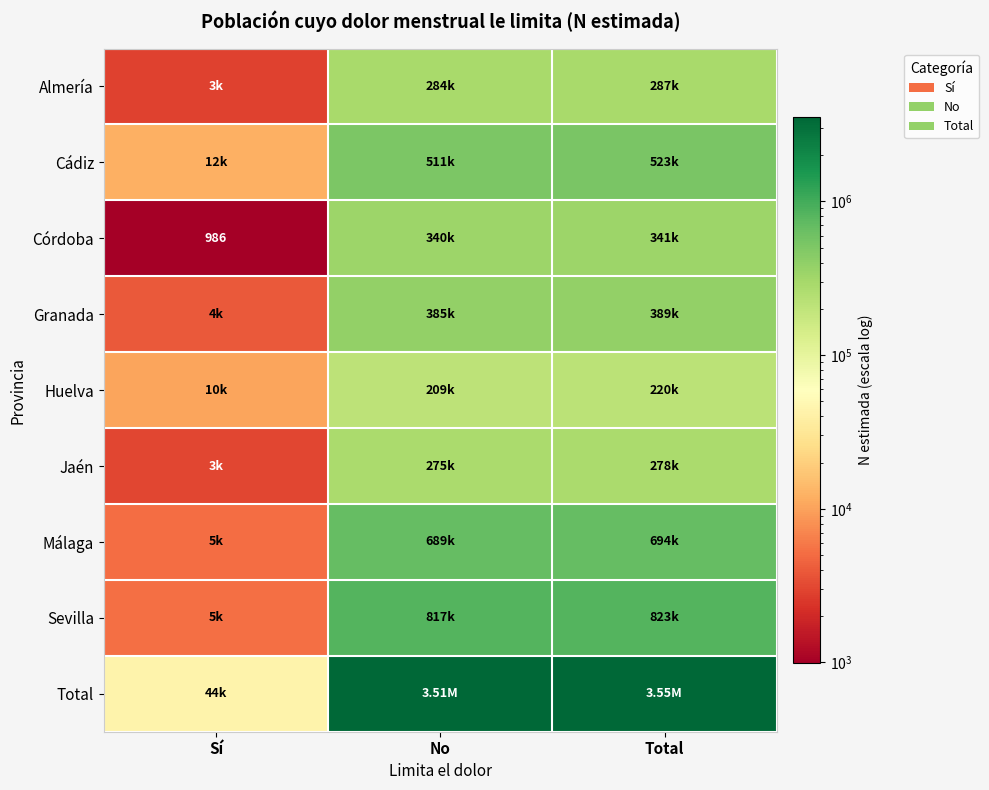

At Sí, list the series in order from largest to smallest.

Total, Cádiz, Huelva, Sevilla, Málaga, Granada, Jaén, Almería, Córdoba